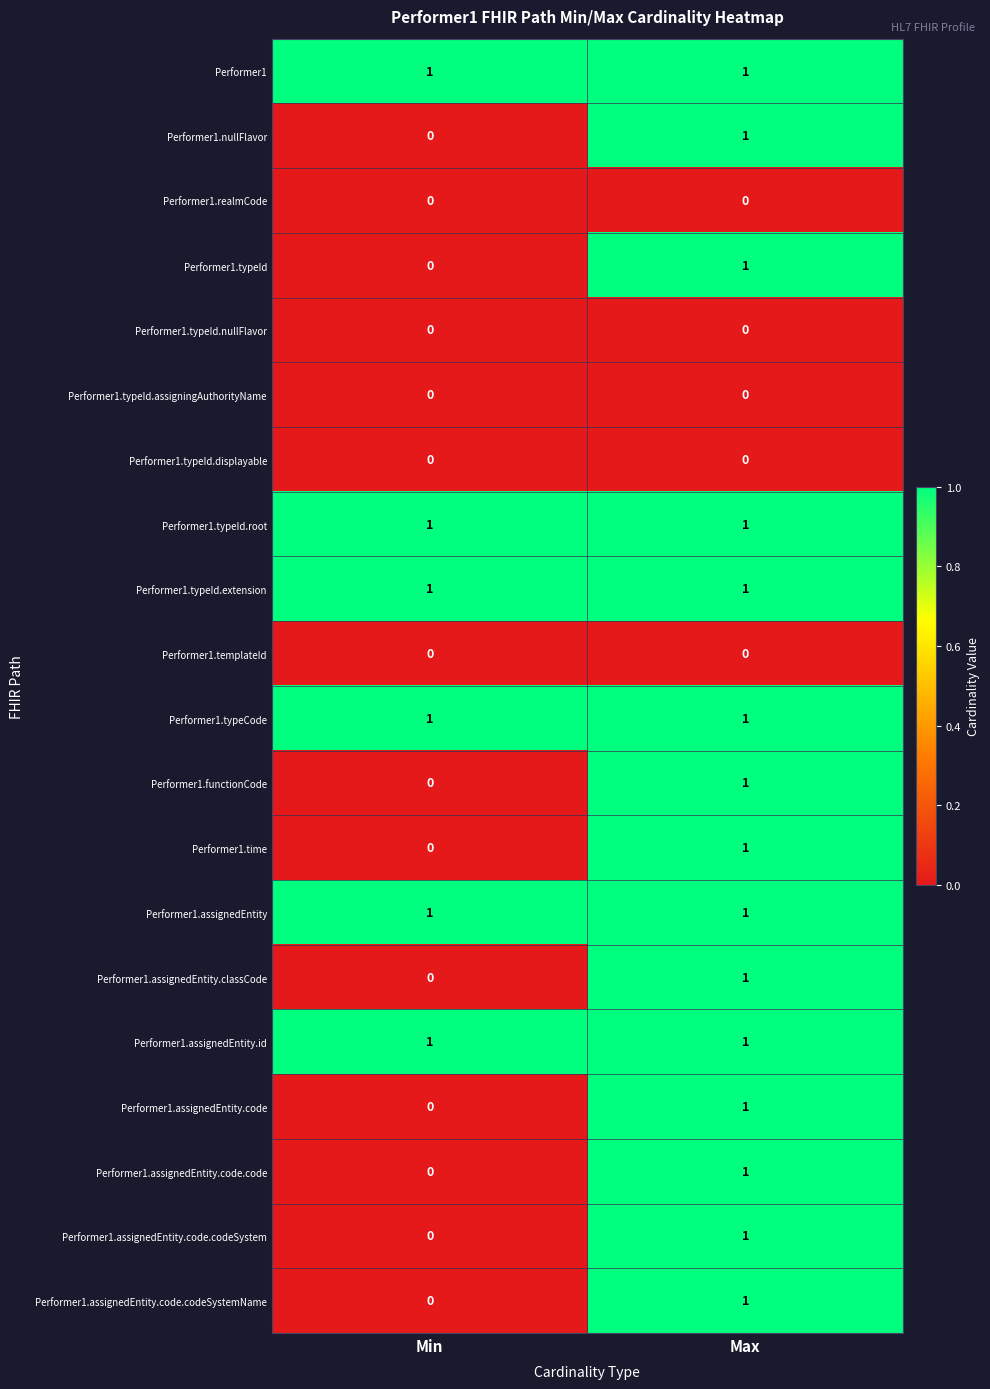

What is the difference between the highest and lowest values at Min?

1